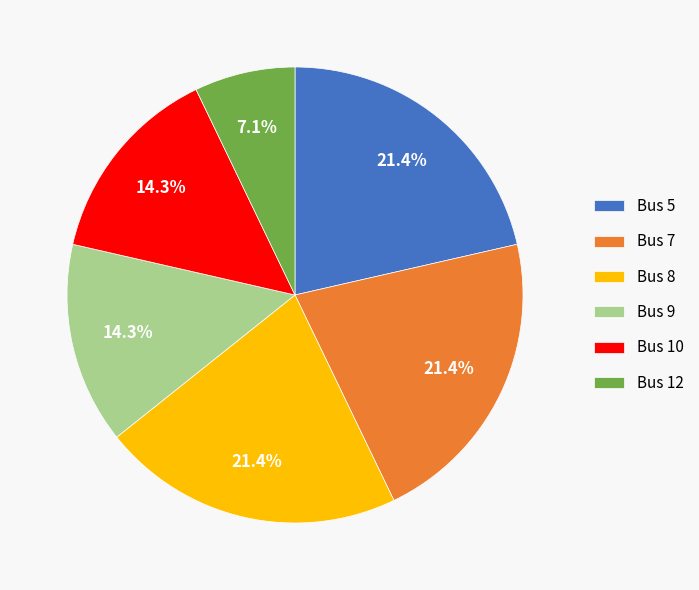

To the nearest percent, what is the difference between the largest and smallest slice percentages?

14%